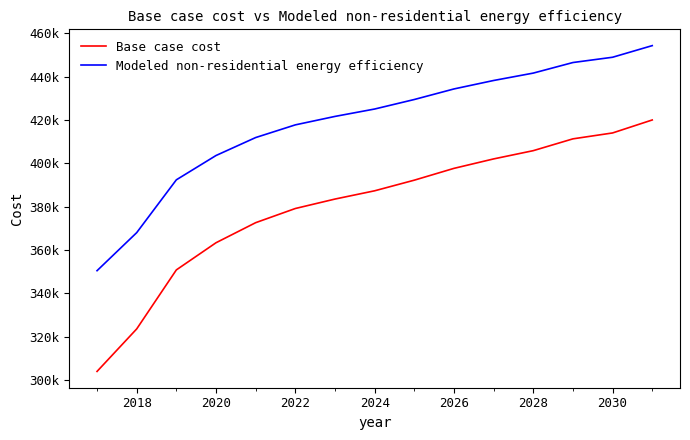

Does the chart have visible grid lines?

No